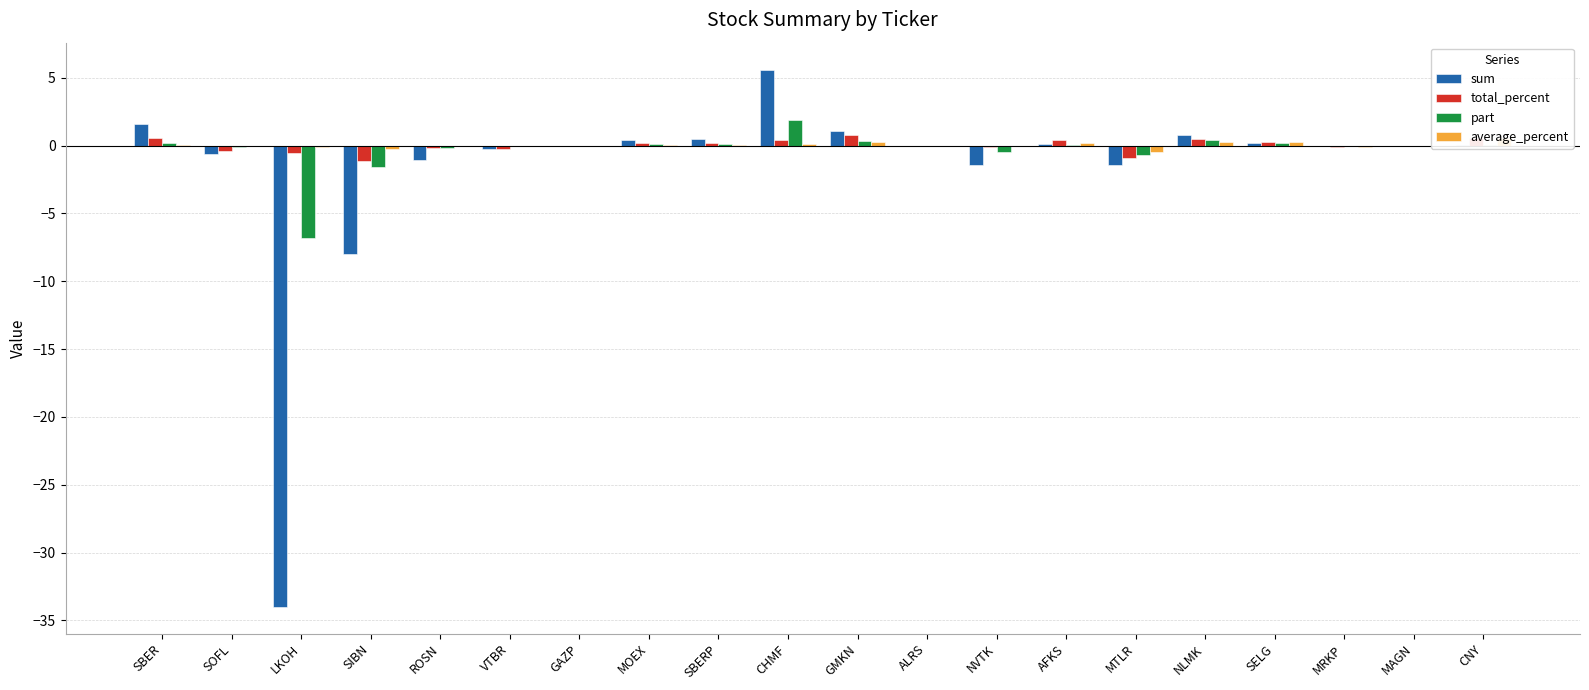

How many data points in total_percent are less than 0?

11